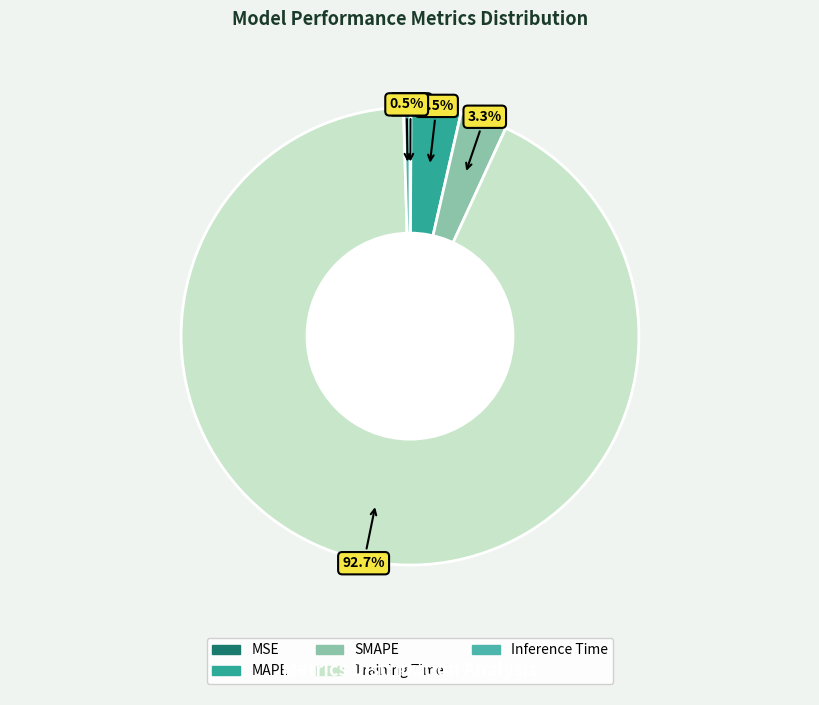

Which slice is the smallest?

MSE